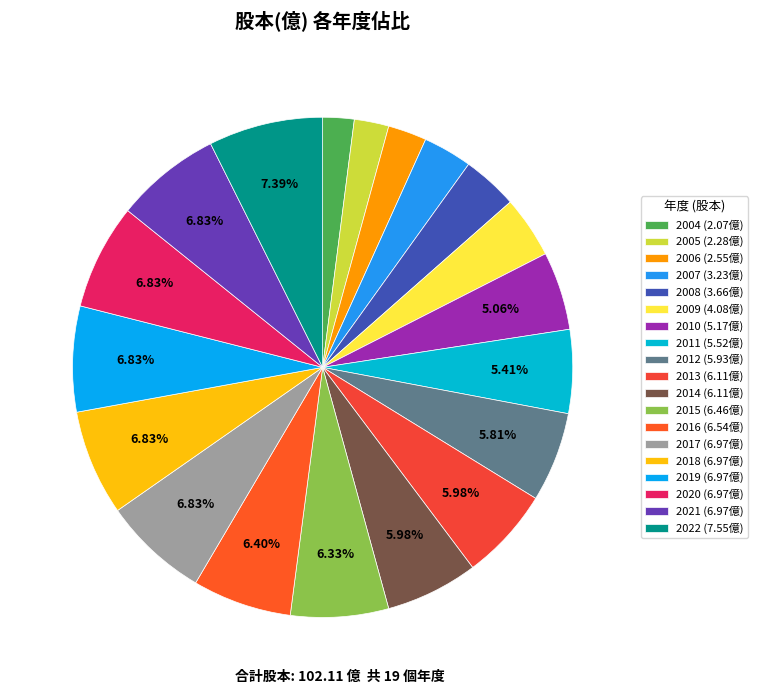

To the nearest percent, what is the combined percentage of 2017 and 2015?

13%